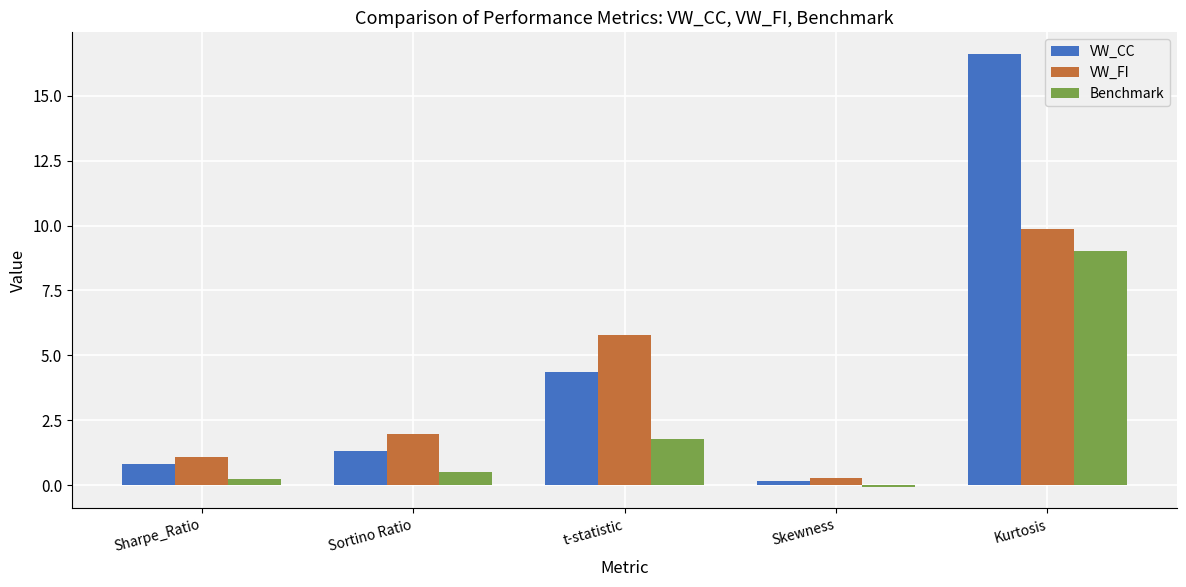

Count the number of categories in the chart.

5